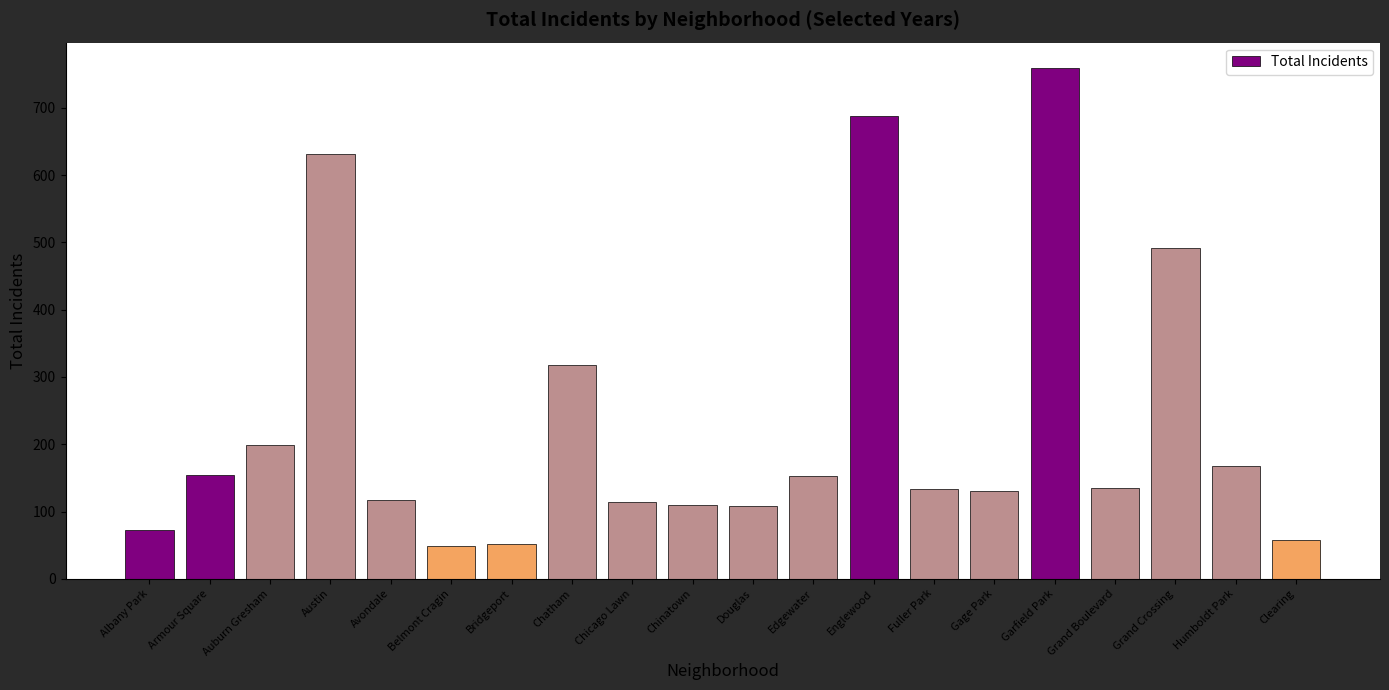

What is the sum of all values?

4638